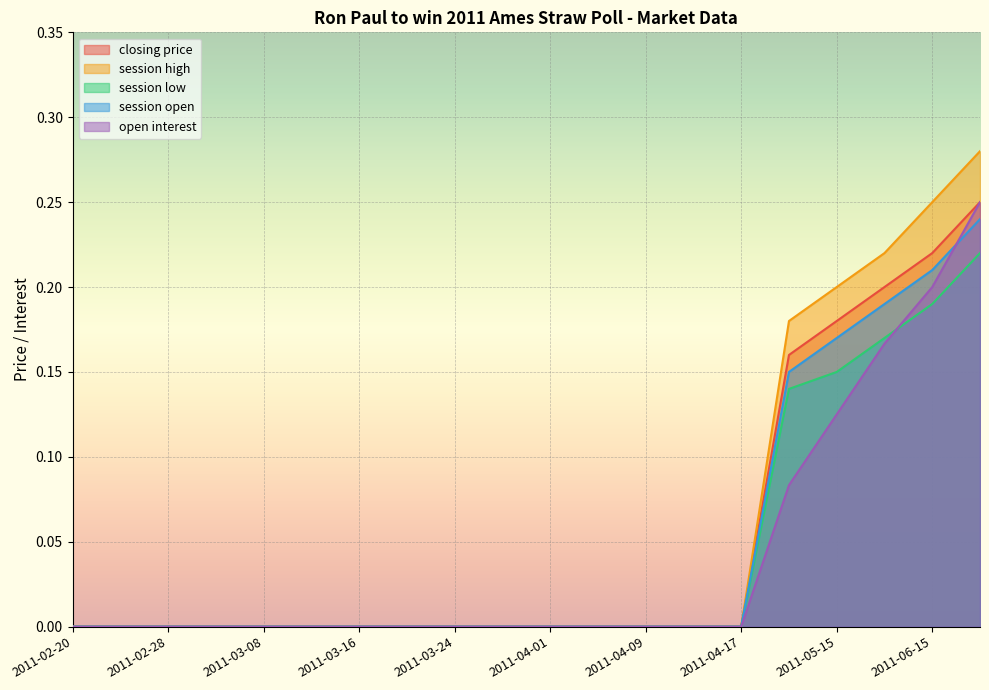

What are all the series names shown in the legend?

closing price, session high, session low, session open, open interest